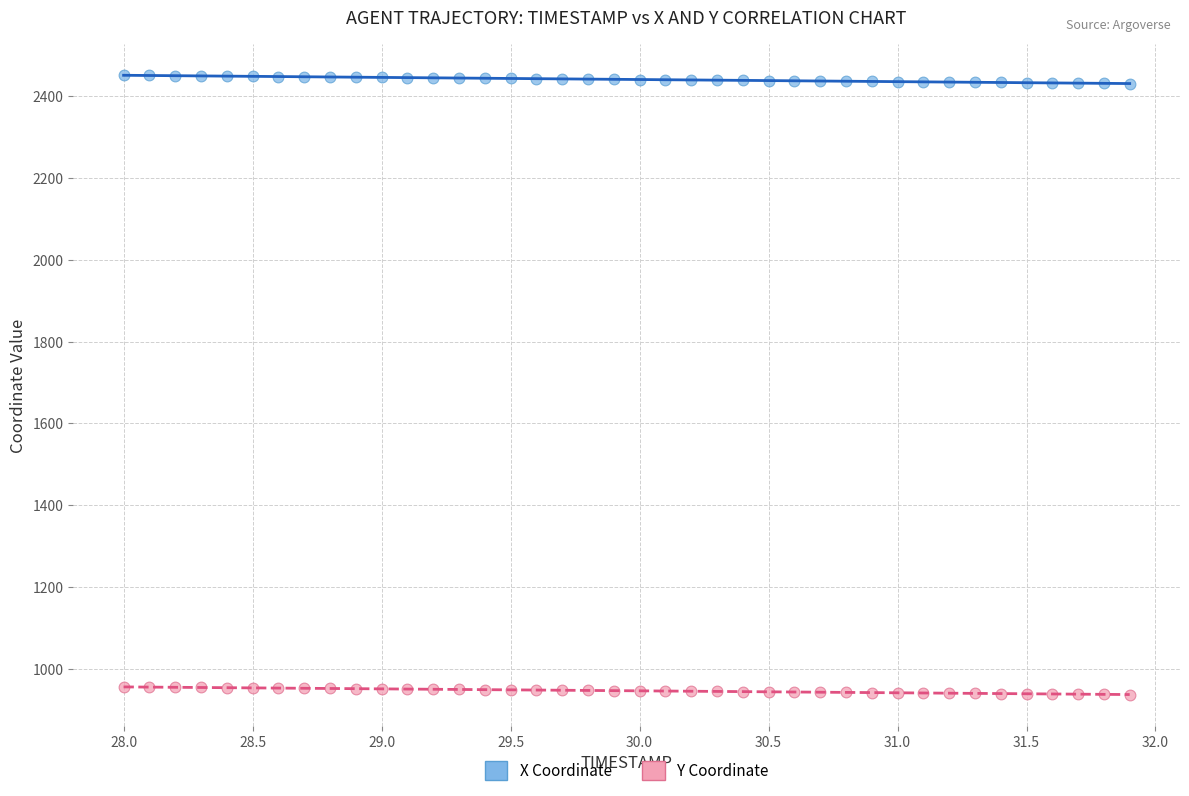

Which series contains the lowest Y value?

Y Coordinate